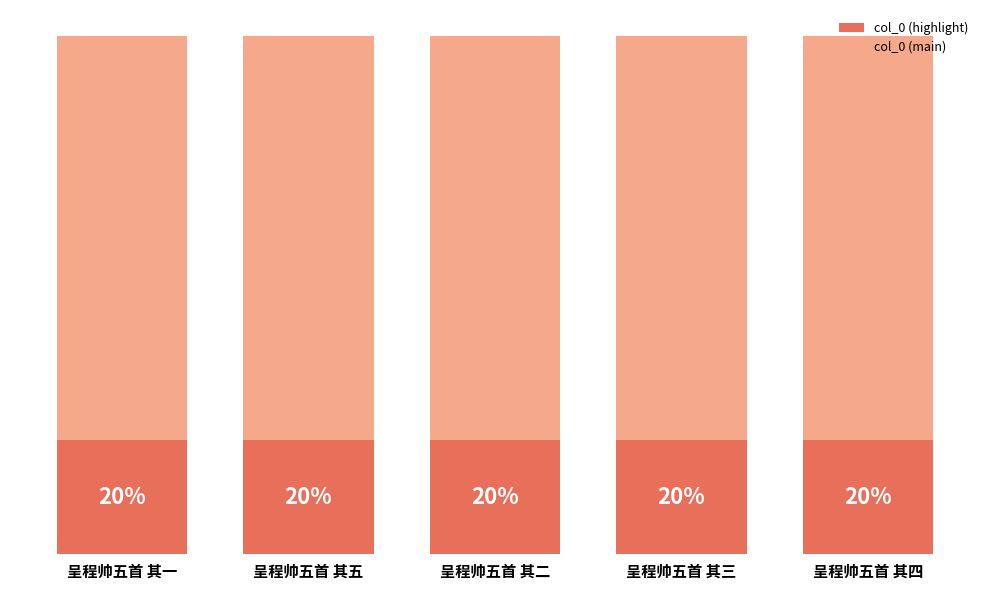

Are the bars horizontal?

No